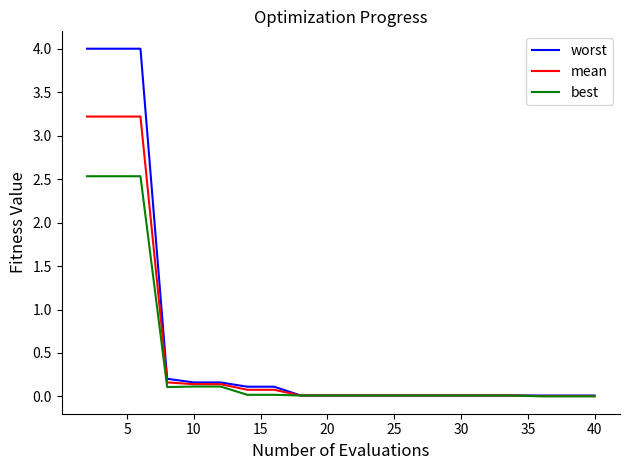

What is the highest value of the worst series?

4.0